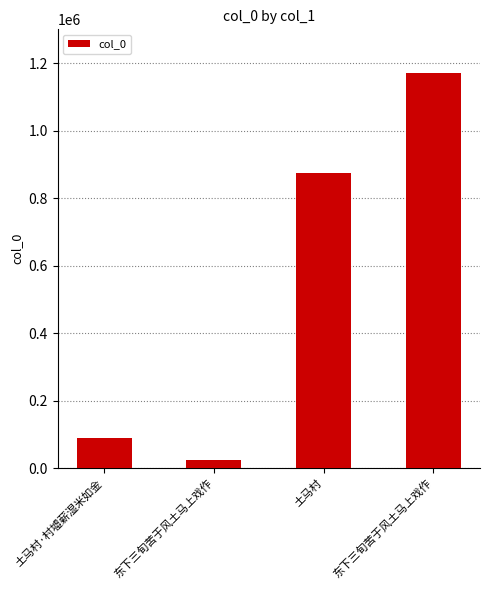

True or false: the data shows 444483 at 东下三旬苦于风土马上戏作.

False